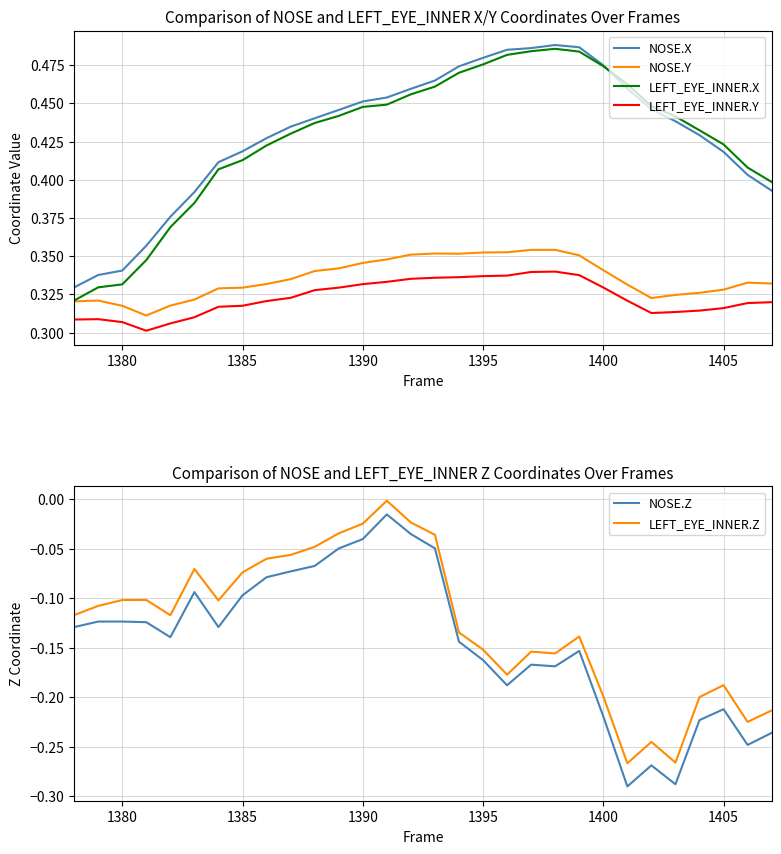

The NOSE.Z series shows -0.0 at 1405. True or false?

False